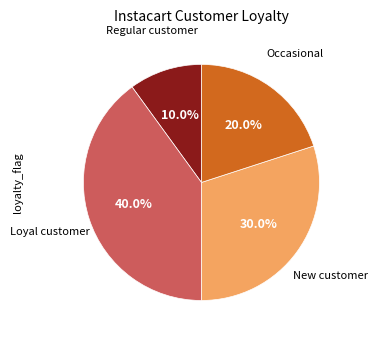

To the nearest percent, what is the average slice percentage?

25%